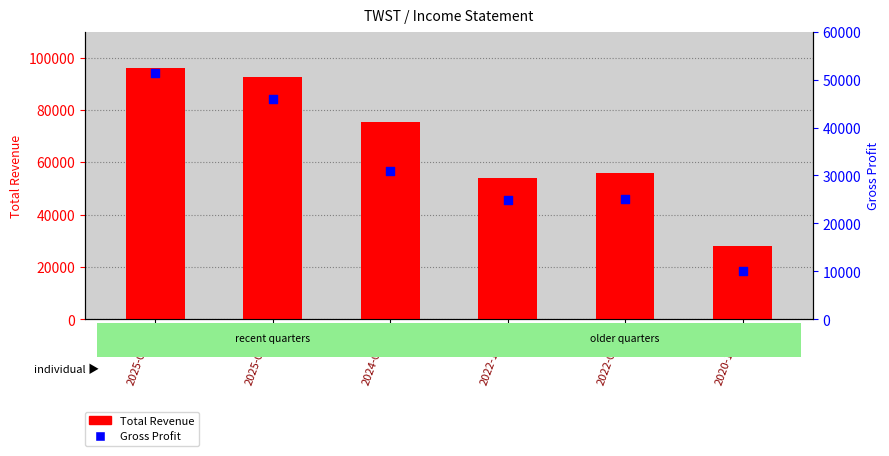

What is the total value across all series at 2022-12-31?

79000